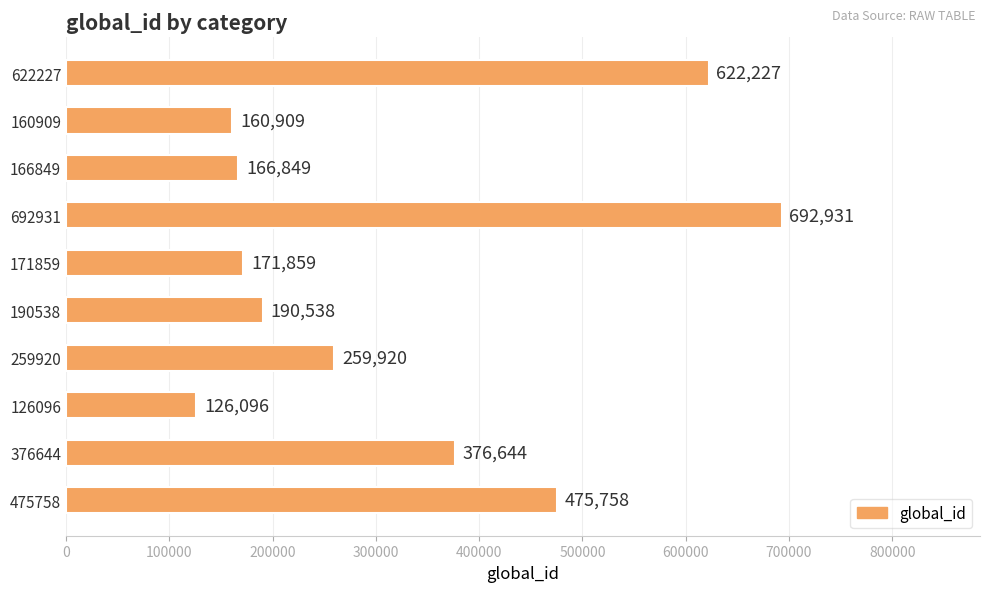

List the labels in order of value, smallest first.

126096, 160909, 166849, 171859, 190538, 259920, 376644, 475758, 622227, 692931